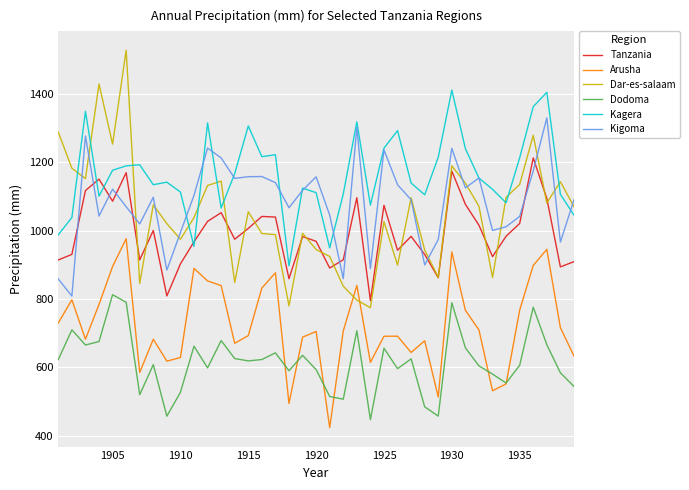

After their last crossing, which series has the higher values: Tanzania or Kigoma?

Kigoma